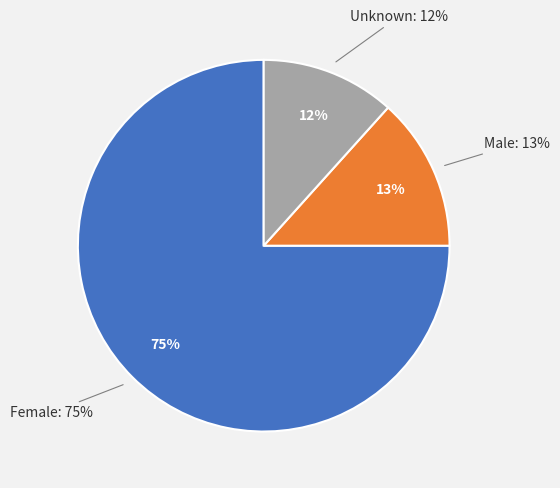

Does Female account for over 50% of the chart?

Yes